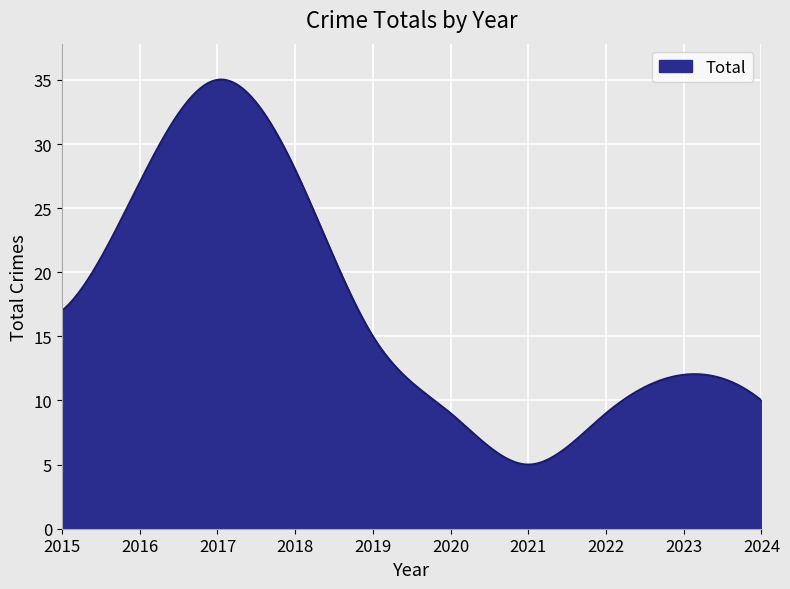

What is the minimum value shown in the chart?

5.0